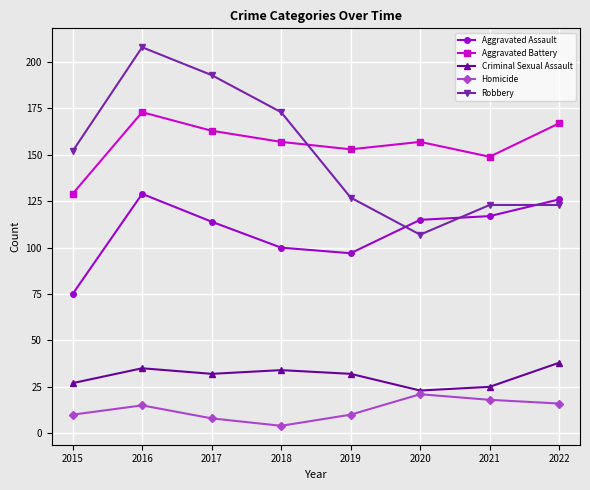

True or false: Robbery and Aggravated Battery cross at least once.

True